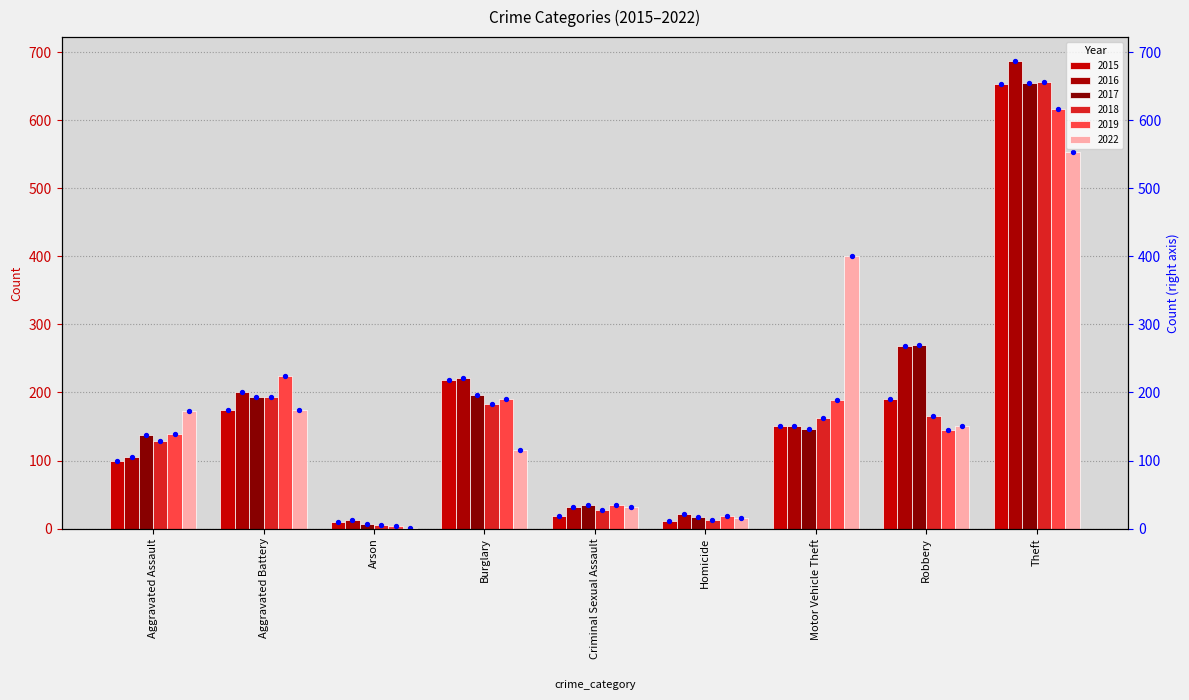

What is the total value across all series at Criminal Sexual Assault?

179